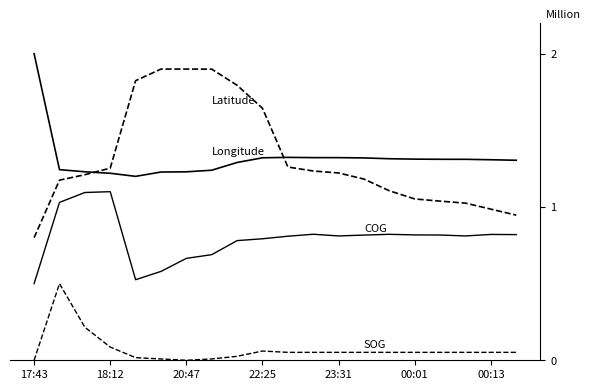

How many lines are shown in the chart?

4